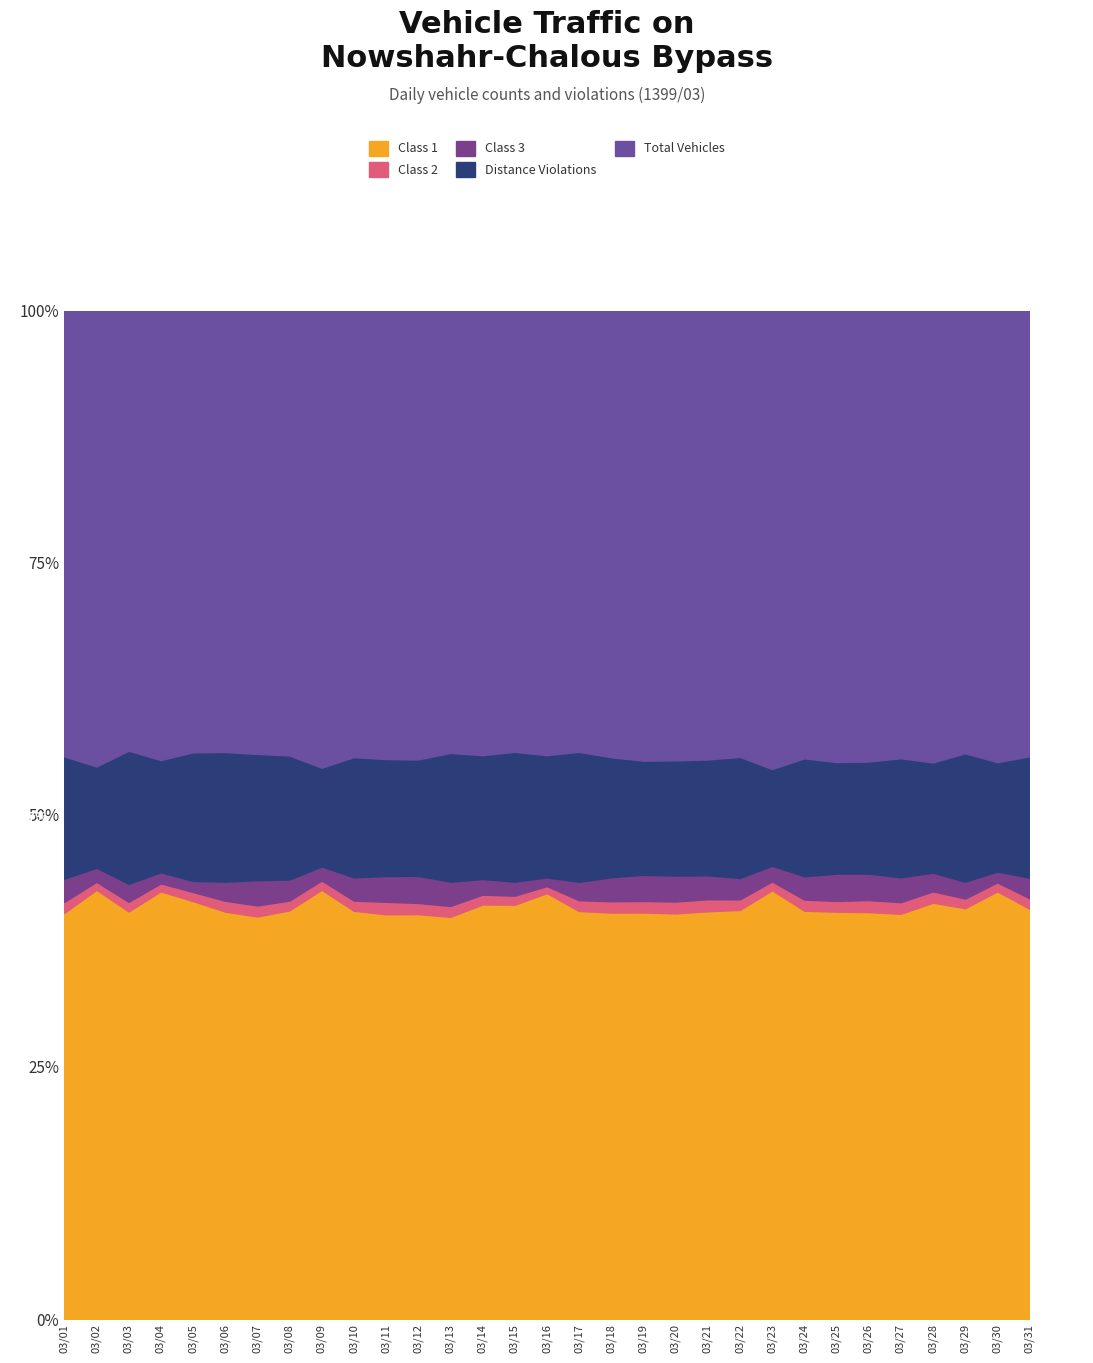

Reading left to right, extract all data points from this chart.

Class 1: 25172	21715	28236	23687	27804	28581	26209	25823	21749	25674	24195	24541	26844	26629	23829	6220	27275	25865	23985	23863	24601	25171	20035	25100	23536	23715	24936	23277	26844	23189	27005
Class 2: 682	404	667	445	604	763	719	620	469	644	744	679	729	631	520	103	725	717	677	700	726	653	413	685	623	701	713	634	630	487	689
Class 3: 1441	710	1250	614	737	1337	1647	1329	711	1458	1544	1641	1619	1005	806	127	1229	1532	1546	1524	1443	1317	732	1436	1577	1542	1530	1046	1101	590	1353
Distance Violations: 7583	5124	9222	6214	8555	9093	8222	7835	5001	7564	6986	7057	8594	7954	7470	1785	8694	7631	6735	6783	6992	7447	4519	7246	6444	6531	7327	6160	8389	5930	7986
Total Vehicles: 27620	23051	30475	24885	29372	30954	28852	28100	23150	28070	26797	27199	29510	28546	25365	6490	29485	28409	26540	26448	27069	27452	21412	27514	26076	26269	27529	25255	28910	24475	29321